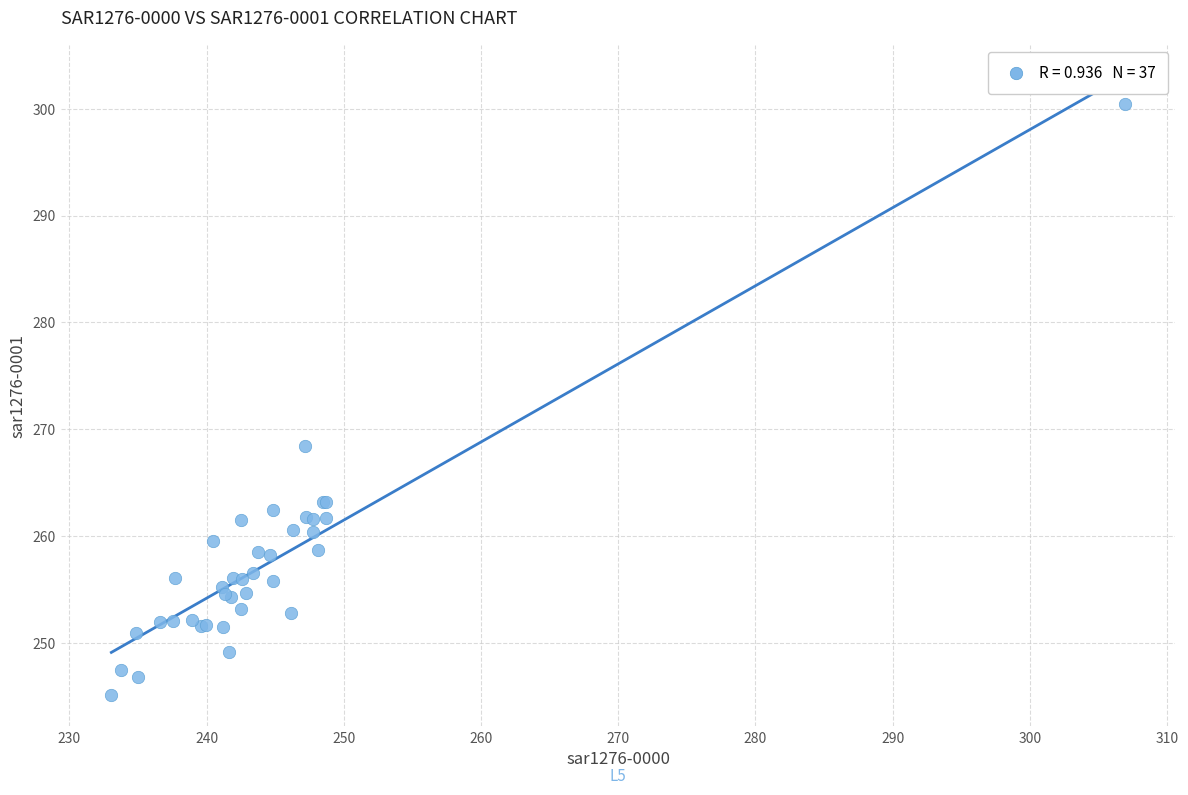

What Y value in the scatter plot is closest to 272?

268.4